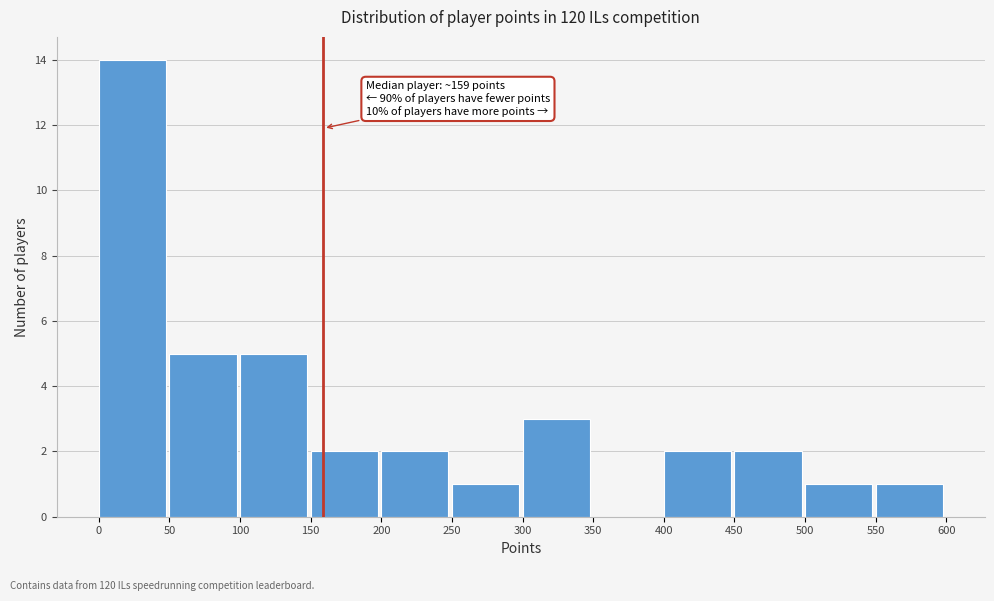

Which range on the x-axis has the tallest bar?

0 to 50